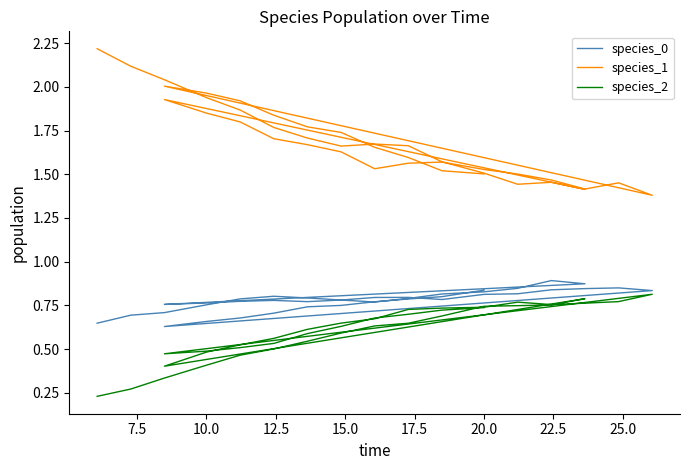

Is the value of species_1 at 17 greater than the value of species_2 at 13?

Yes